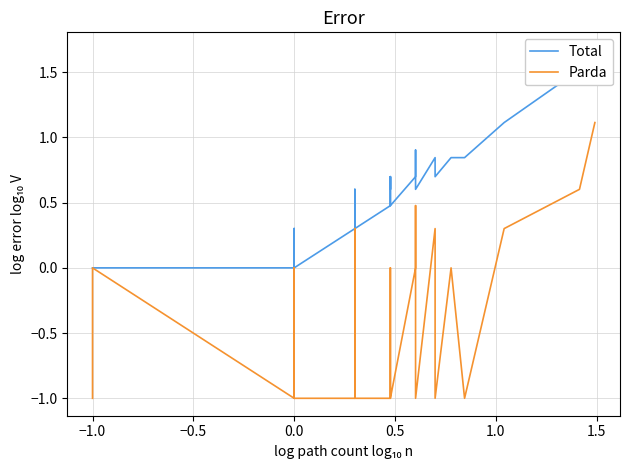

True or false: Total and Parda cross at least once.

False